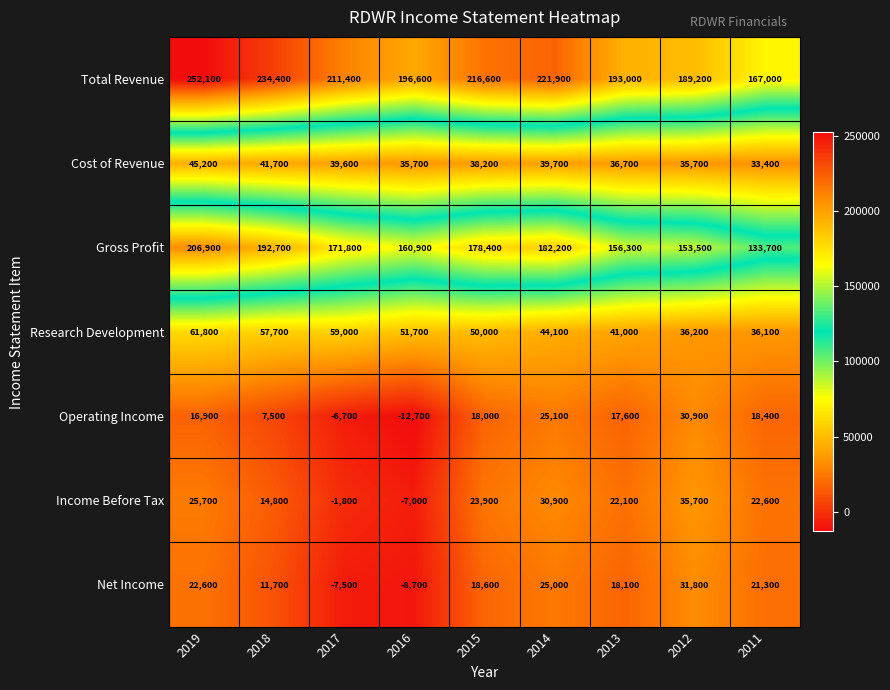

Where is Operating Income nearest to the value 9100?

2018